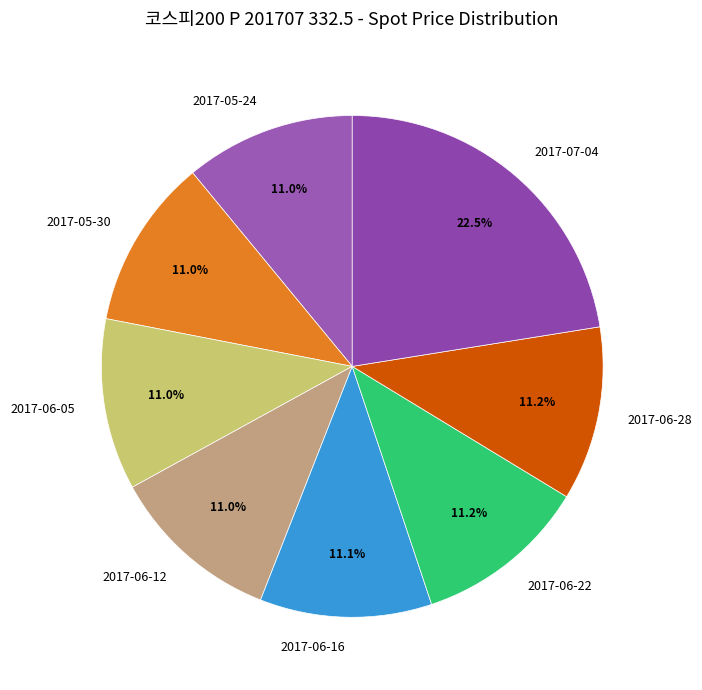

What is the largest slice in the pie chart?

2017-07-04